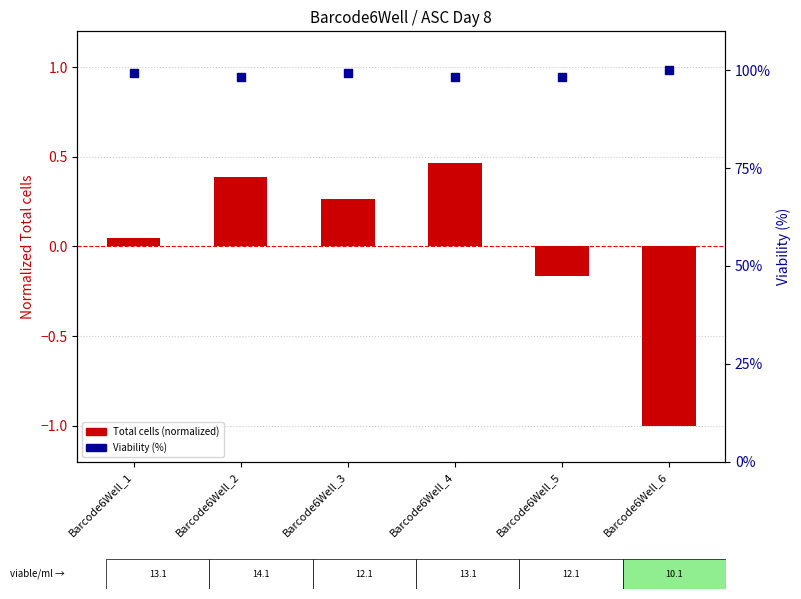

Which series contains the highest Y value?

Viability (%)